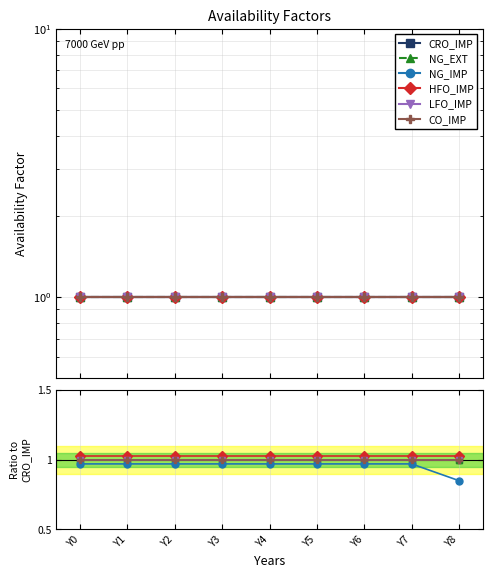

Which category has the lowest value in the NG_IMP series?

Y8